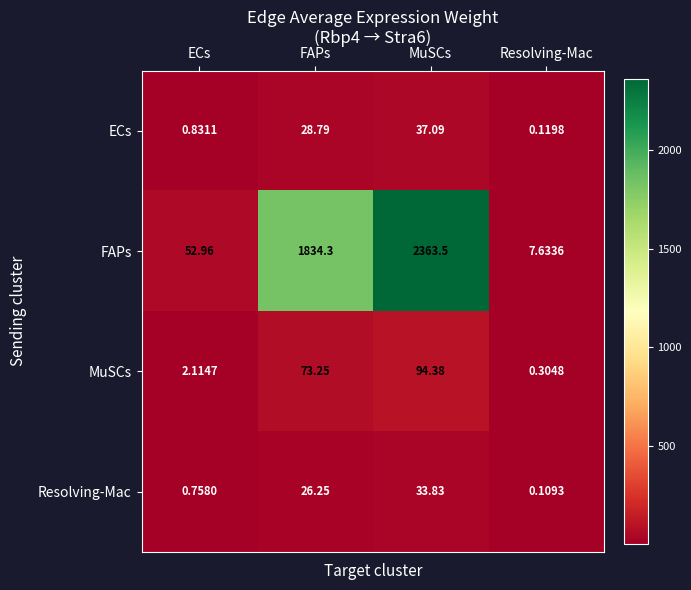

At which category does the chart reach its minimum across all series?

Resolving-Mac